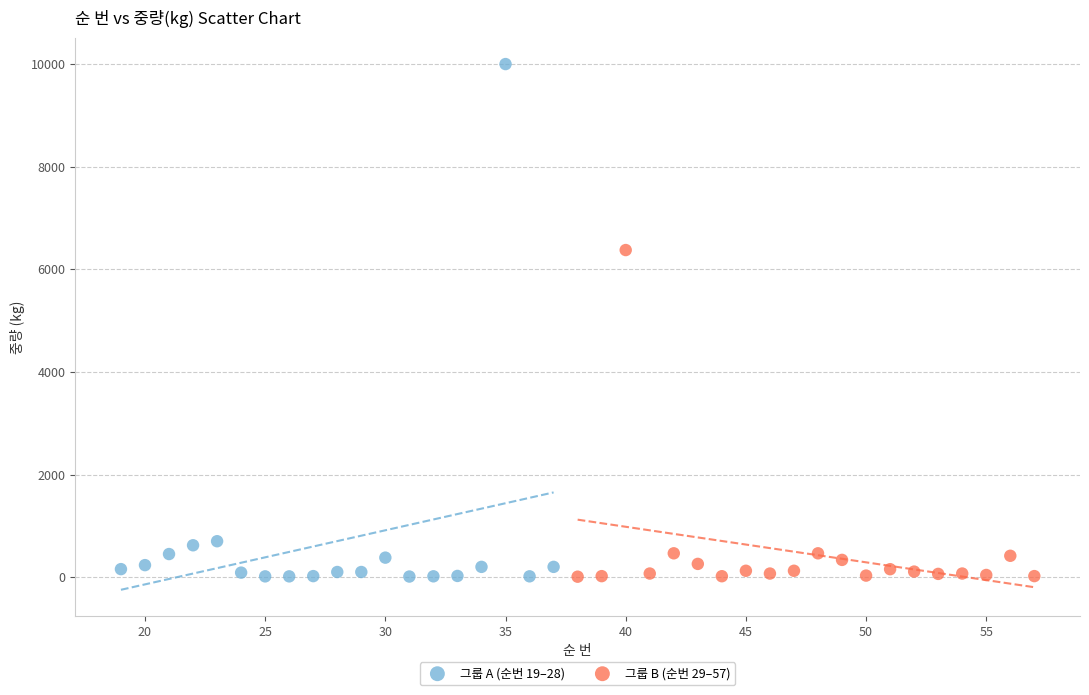

Which series reaches the maximum Y coordinate?

그룹 A (순번 19–28)